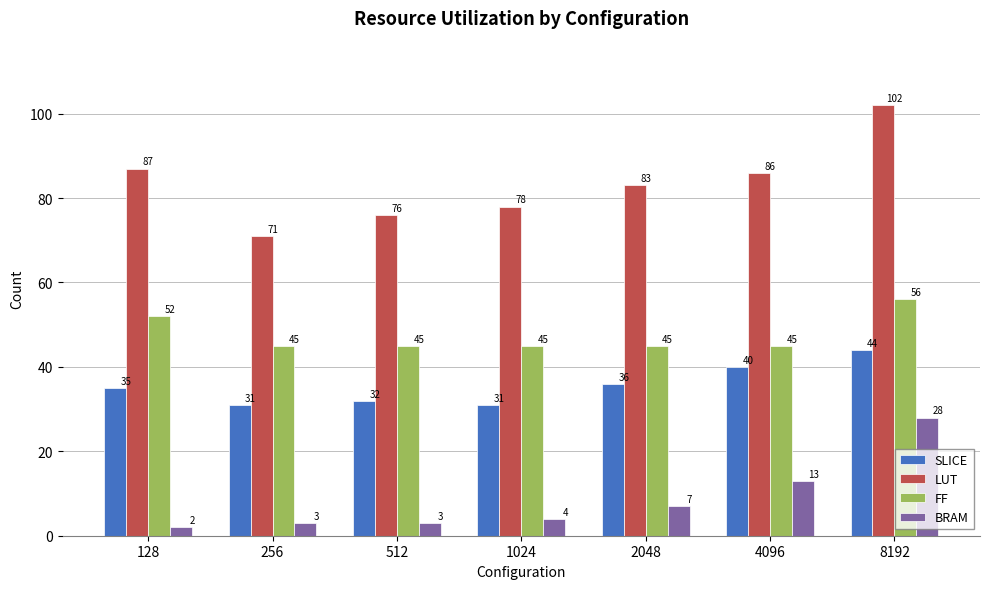

Between 512 and 2048, which series saw the biggest shift?

LUT